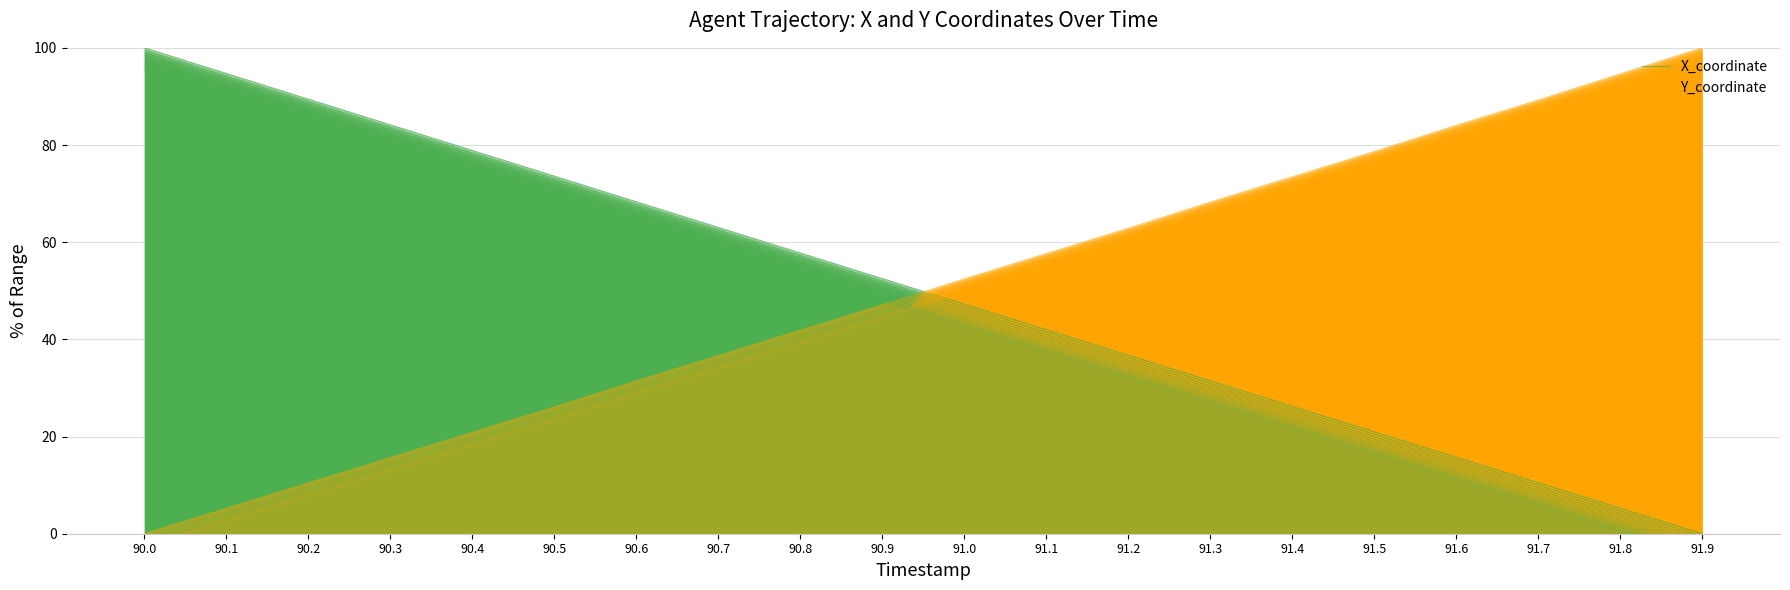

Which category has the lowest value across all series?

91.9